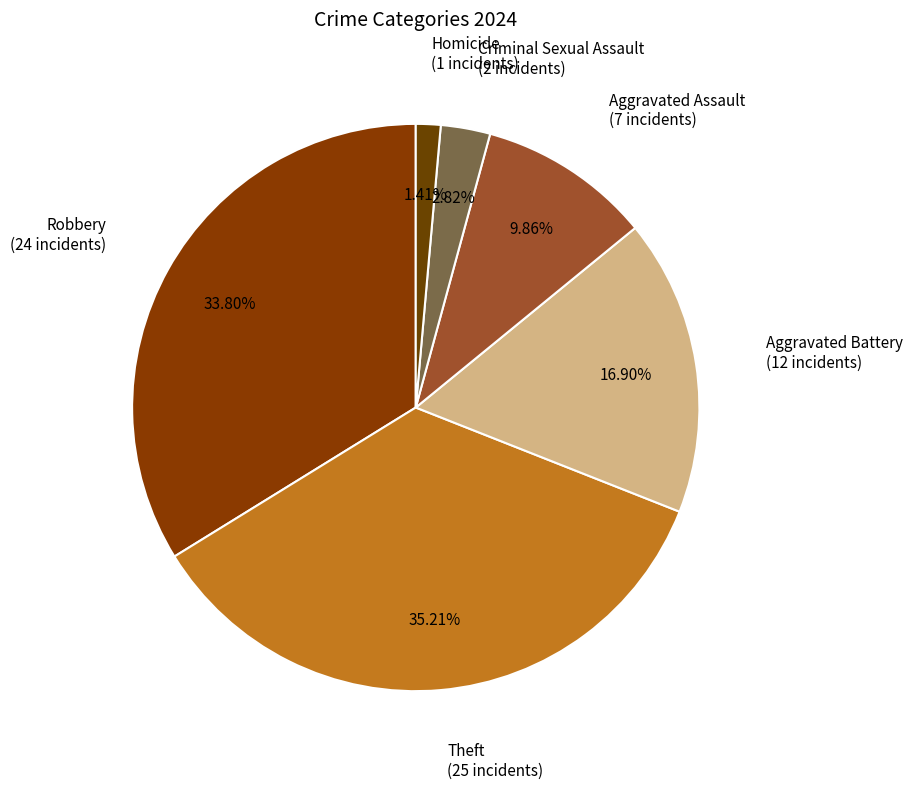

How many segments does this pie chart have?

6